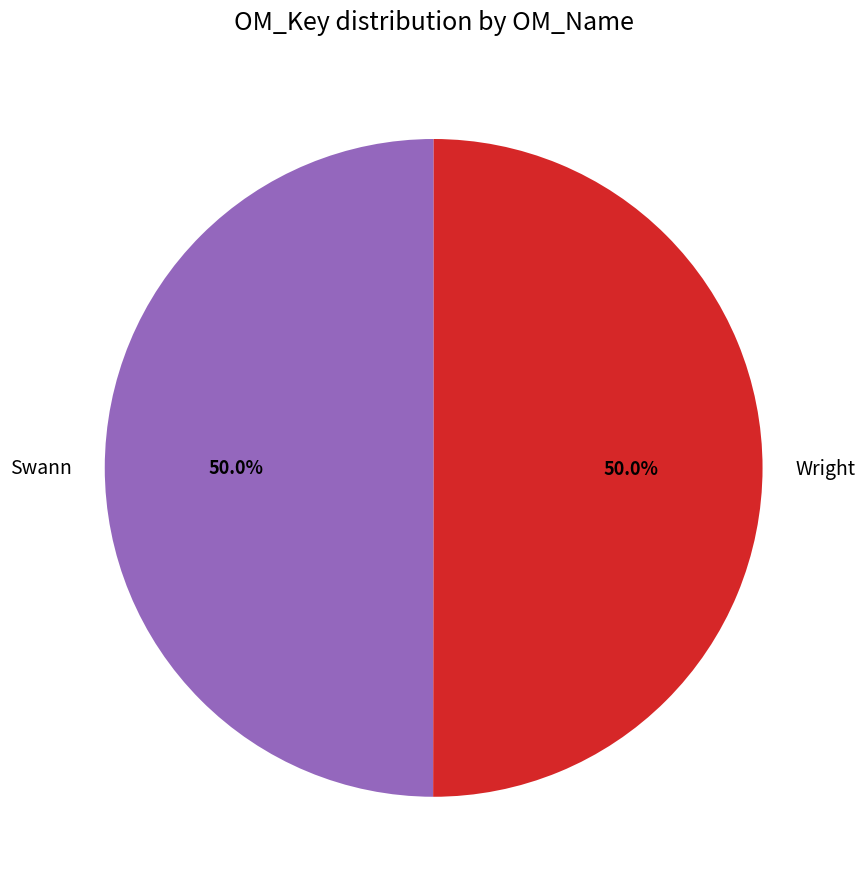

To the nearest percent, what is the combined percentage of Wright and Swann?

100%